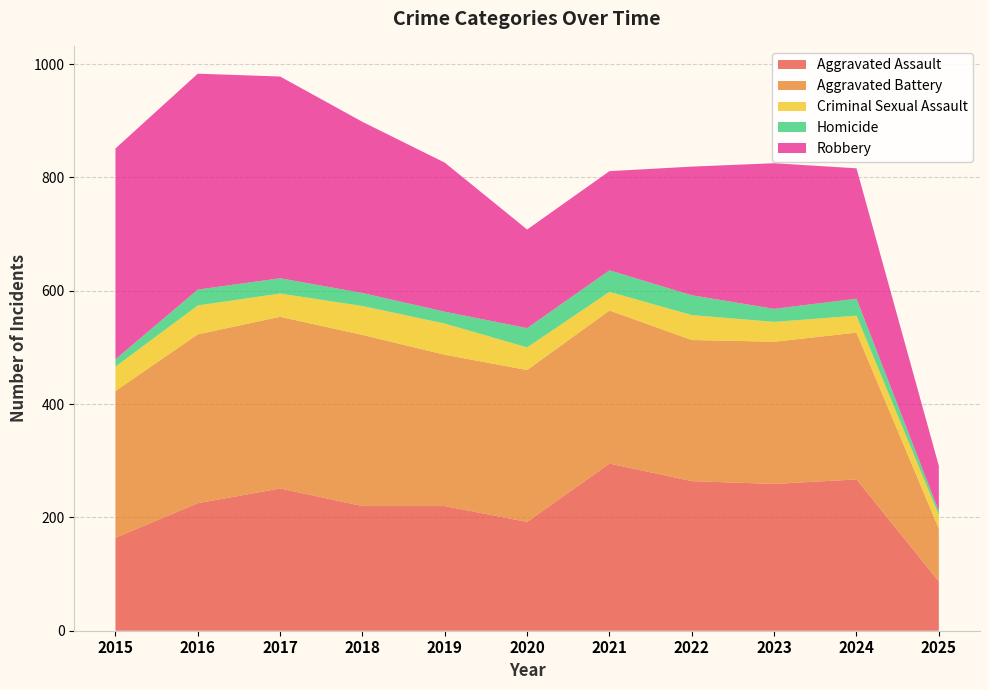

Does the chart have visible grid lines?

Yes